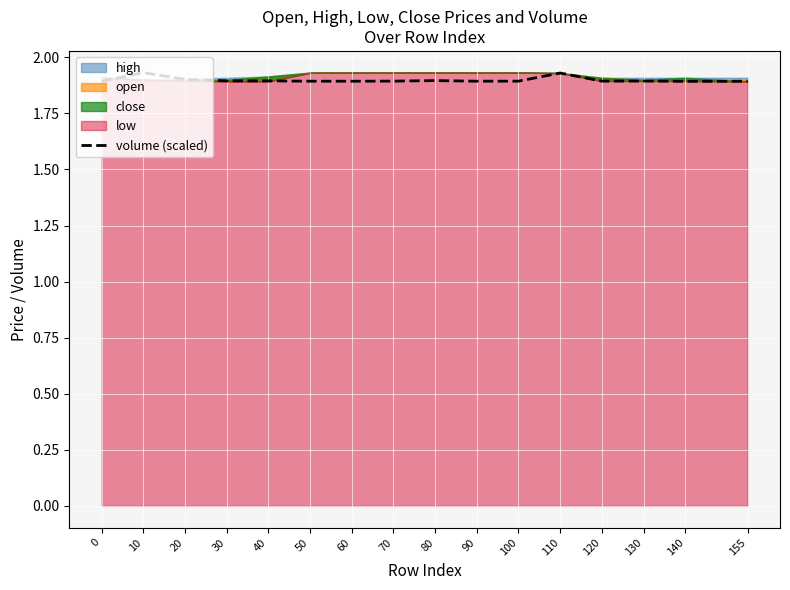

Approximately how many times larger is the value at 110 compared to 100?

1.0